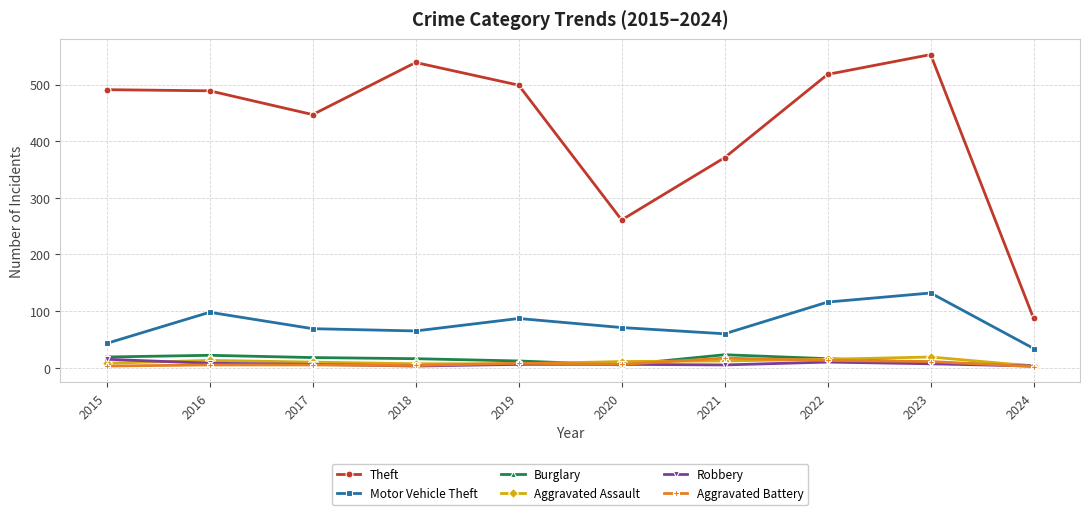

What is the difference between the maximum and second lowest values in the Burglary series?

18